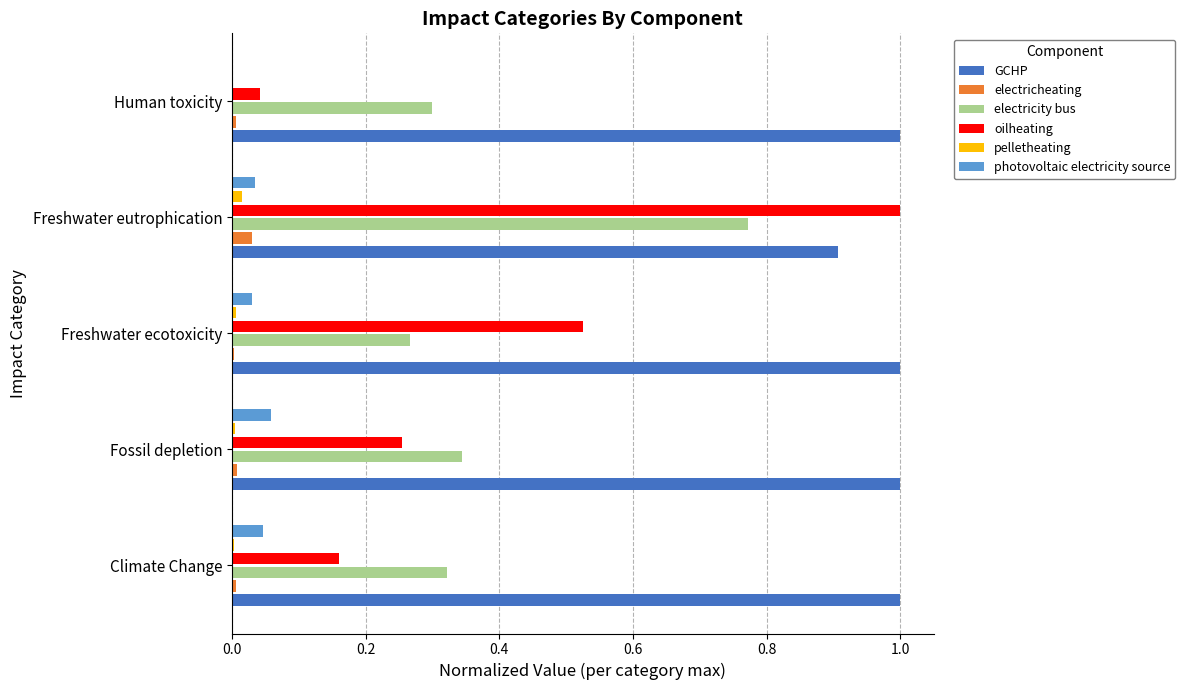

At which label does electricheating reach its peak?

Freshwater eutrophication